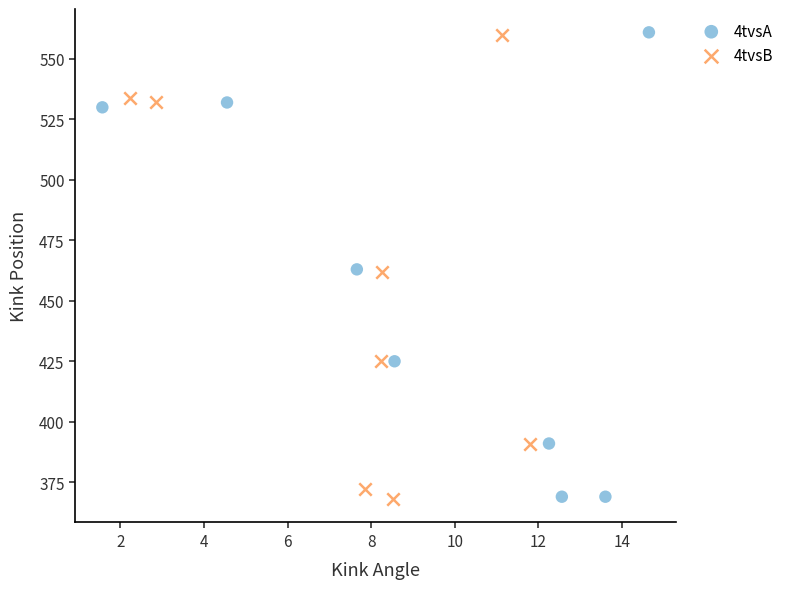

What are all the series names shown in the legend?

4tvsA, 4tvsB